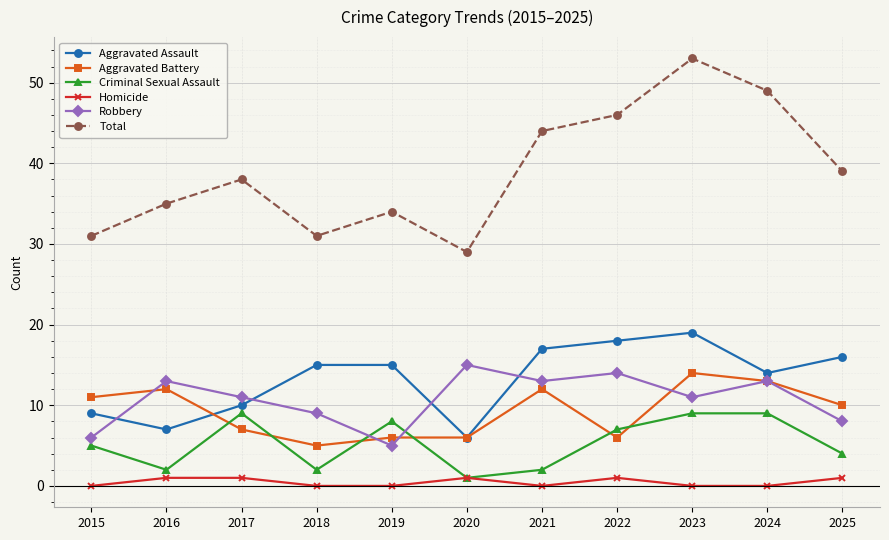

At which category does Aggravated Battery reach its first local peak?

2016